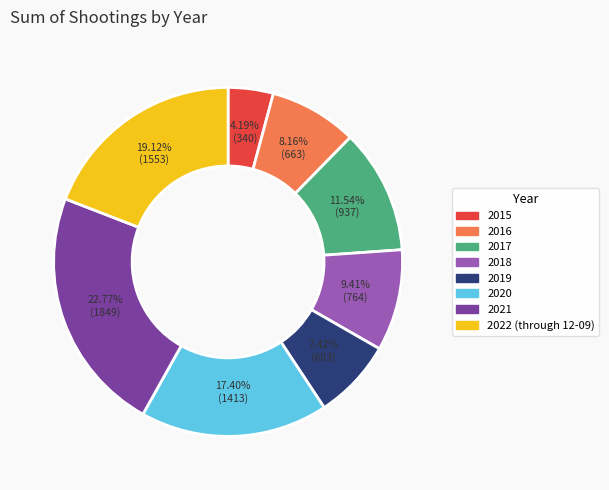

What percentage is the 2019 slice, to the nearest percent?

7%